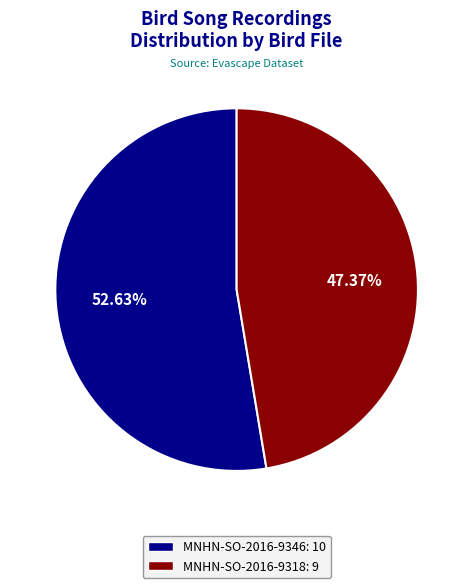

Is there any slice that represents more than half of the pie?

Yes